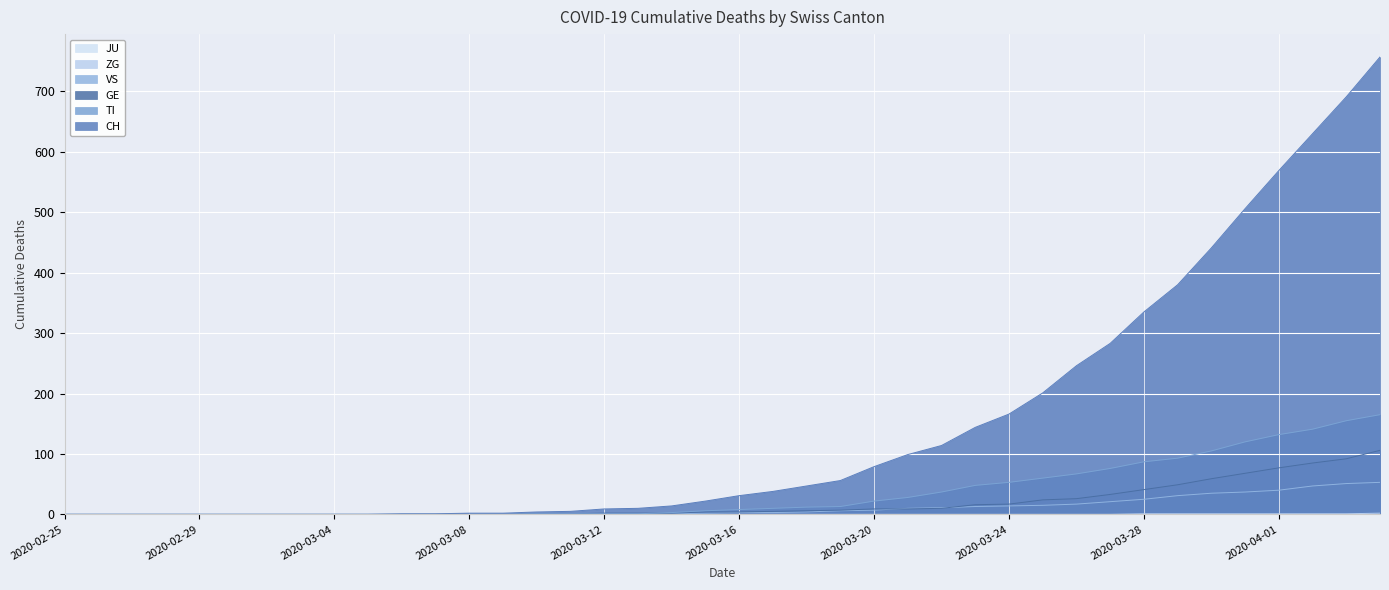

How many values in CH are above zero?

30